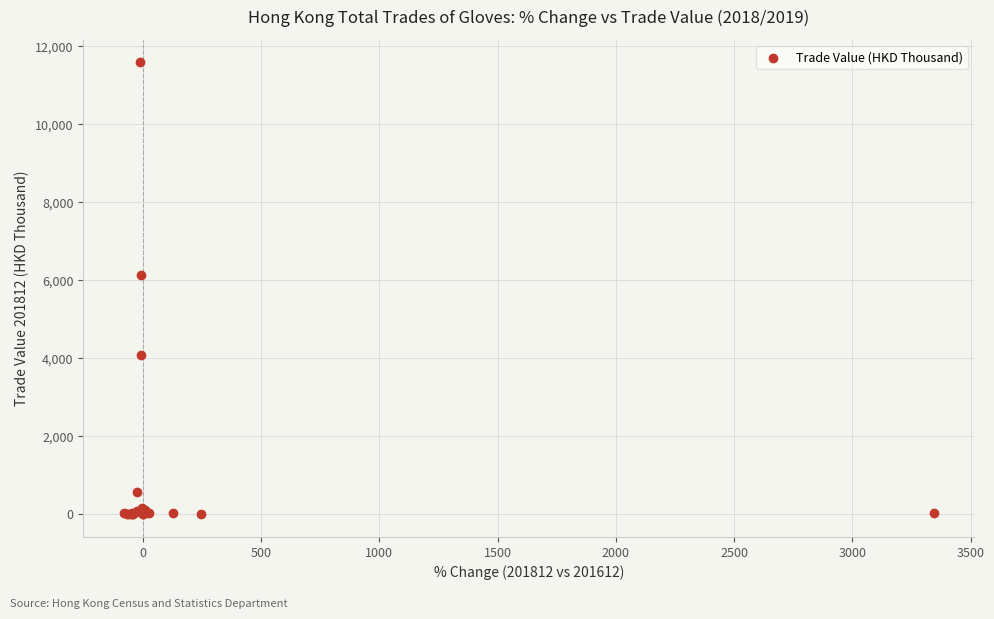

What Y value in the scatter plot is closest to 5791?

6128.4